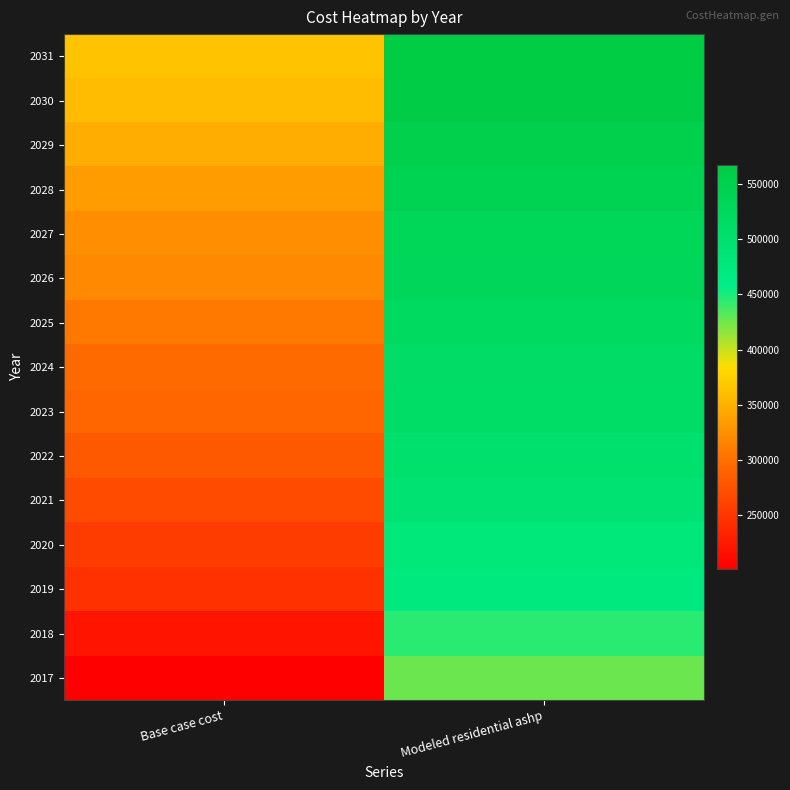

At which category is the sum across all series the highest?

Modeled residential ashp